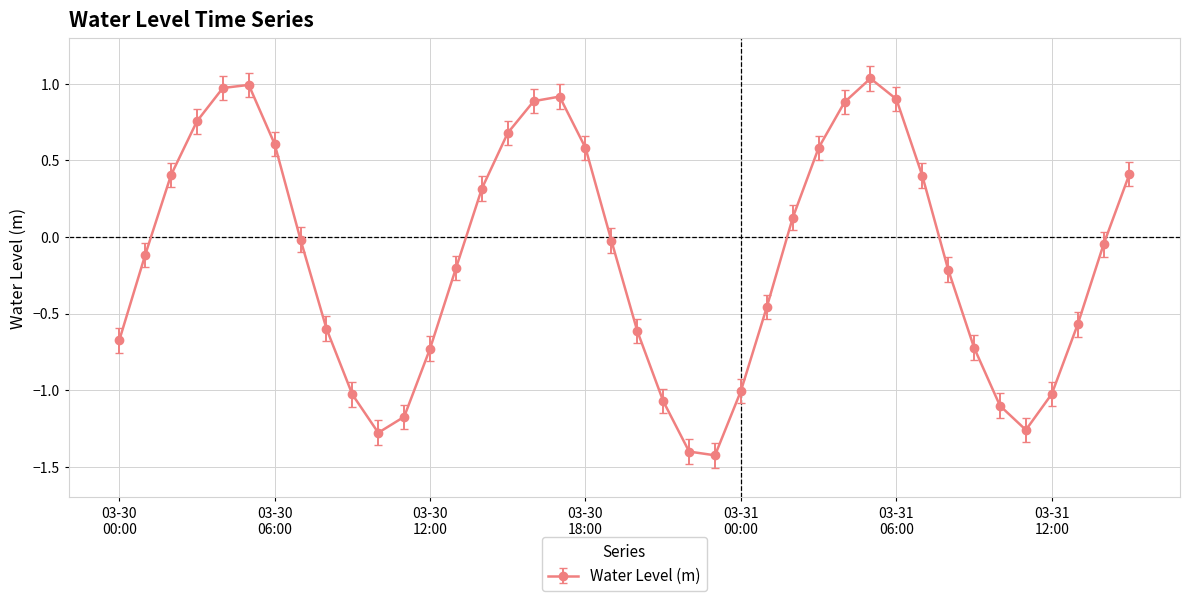

What is the difference between the maximum and minimum values?

2.5